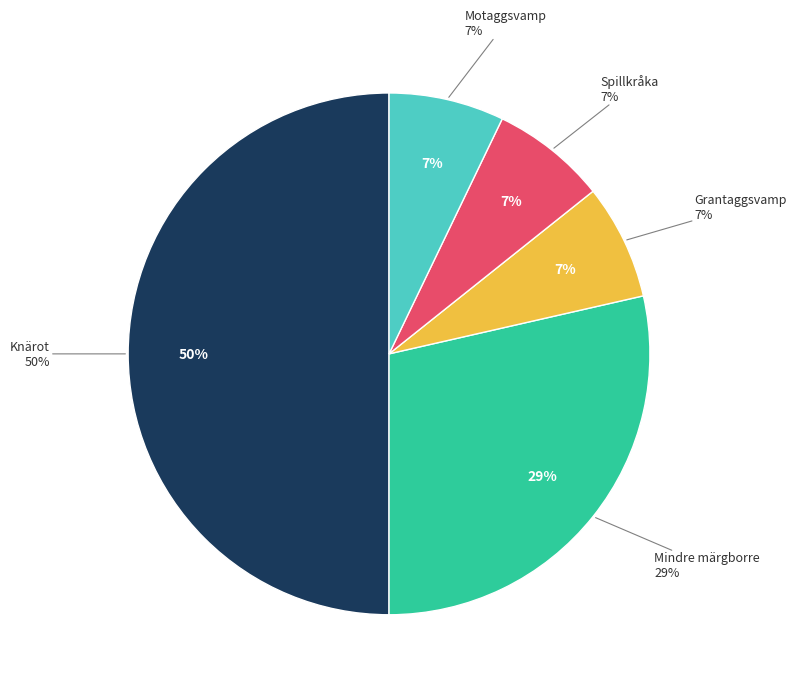

Count the number of slices in the pie.

5